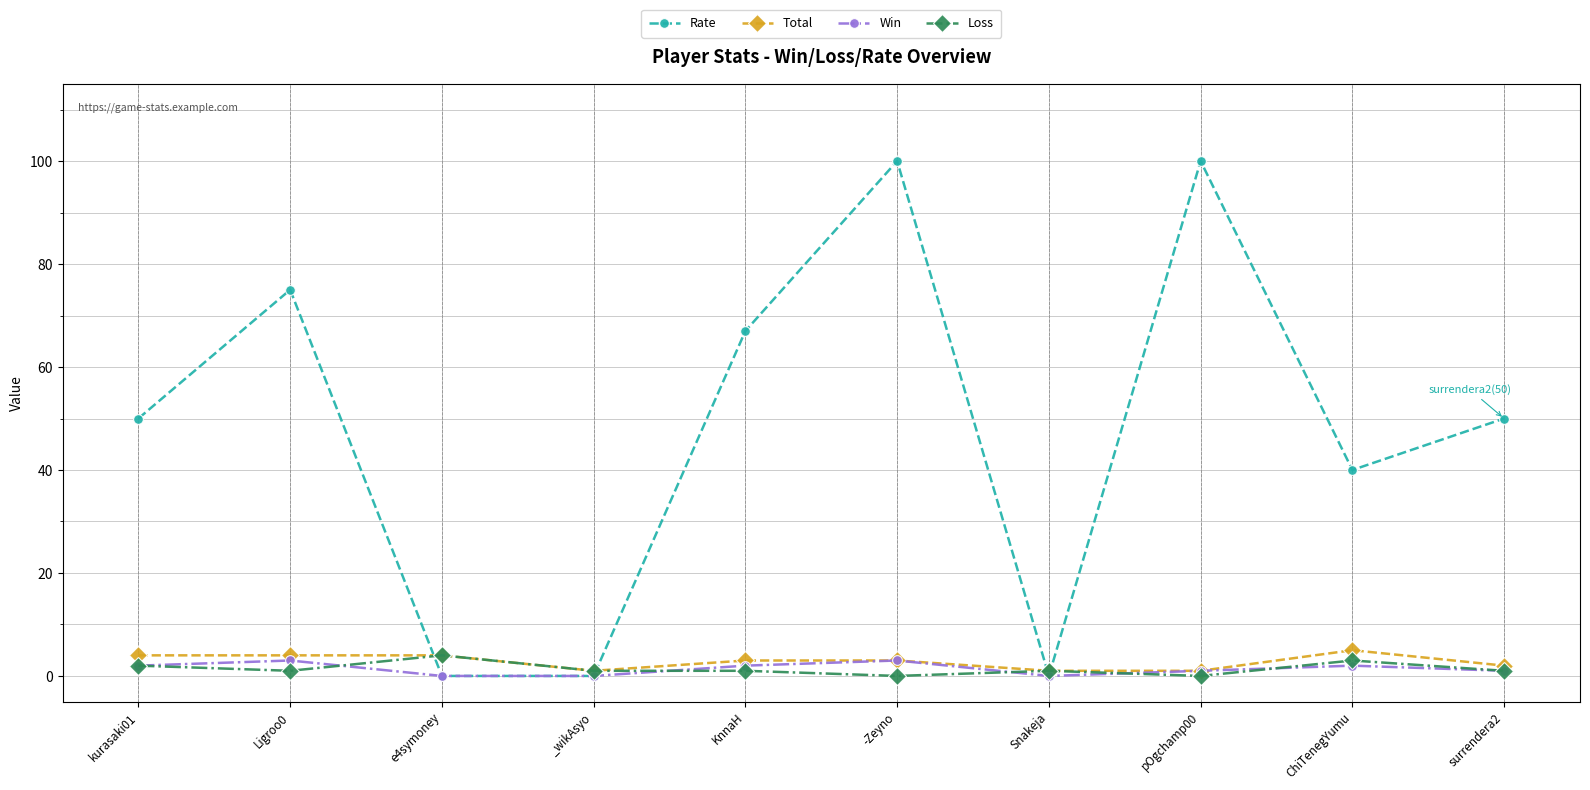

Reading left to right, what are all the values shown in this chart?

Rate: 50	75	0	0	67	100	0	100	40	50
Total: 4	4	4	1	3	3	1	1	5	2
Win: 2	3	0	0	2	3	0	1	2	1
Loss: 2	1	4	1	1	0	1	0	3	1